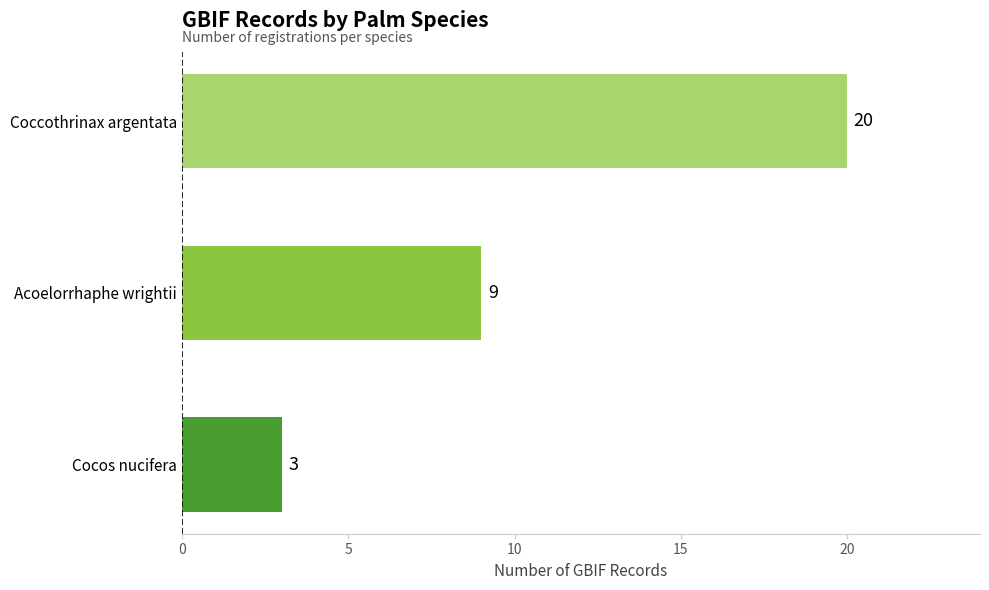

How many series are shown in this chart?

1